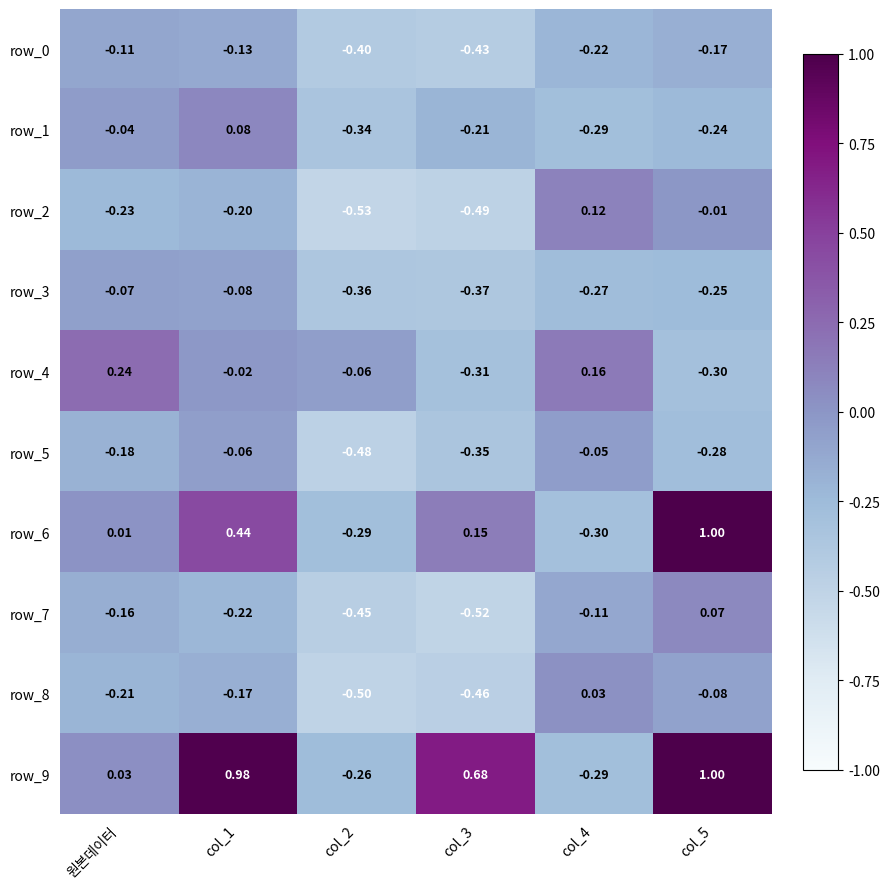

How many data points in row_7 are less than 0?

5